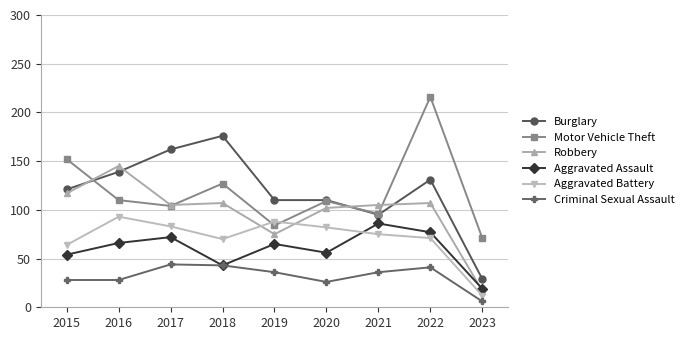

At which category does Motor Vehicle Theft reach its first local valley?

2017